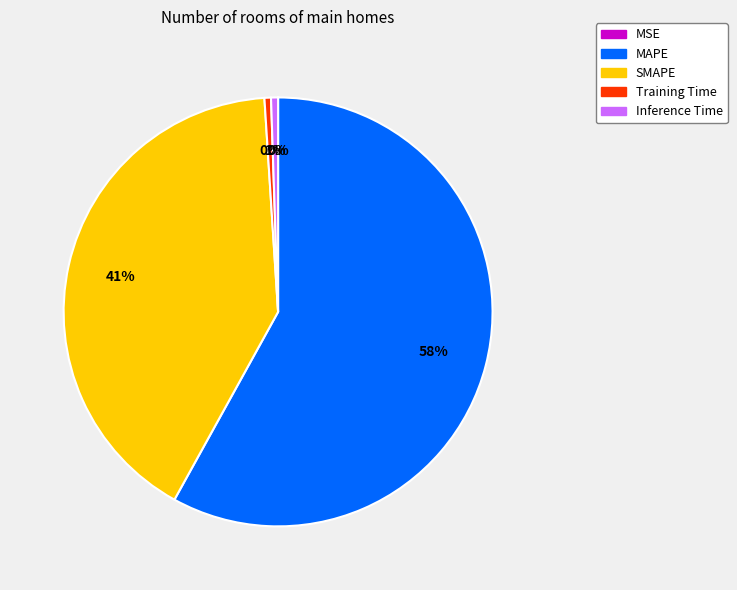

Is the sum of MAPE and SMAPE greater than half?

Yes